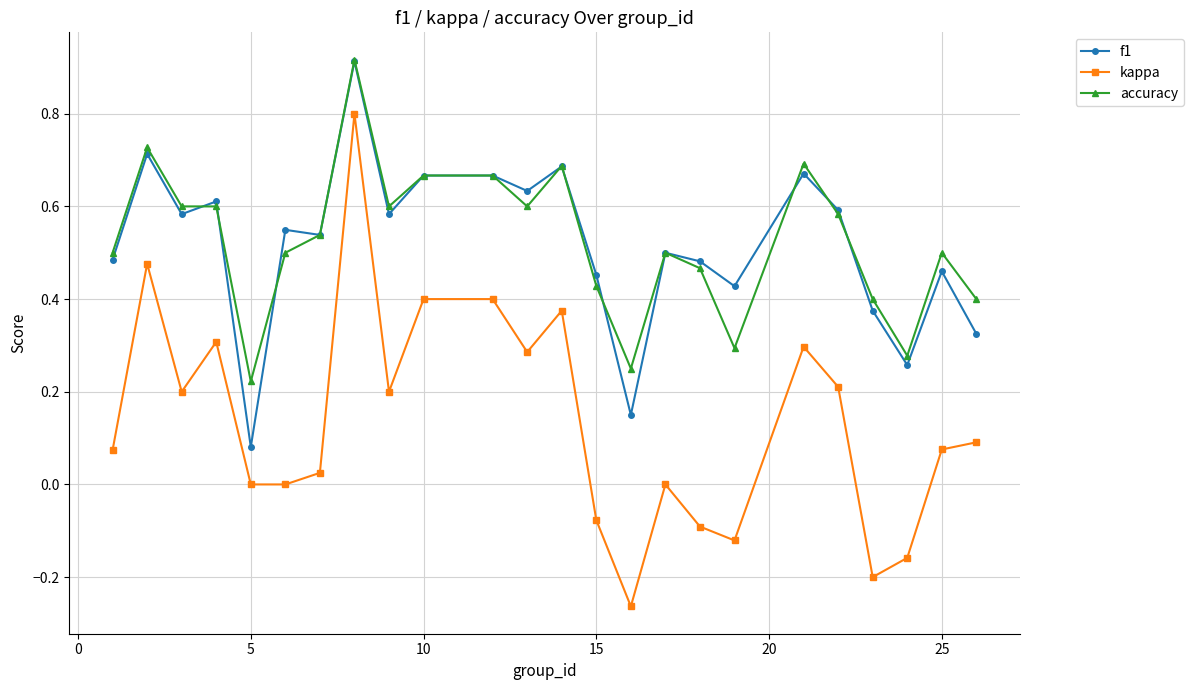

True or false: accuracy and kappa intersect in this chart.

False